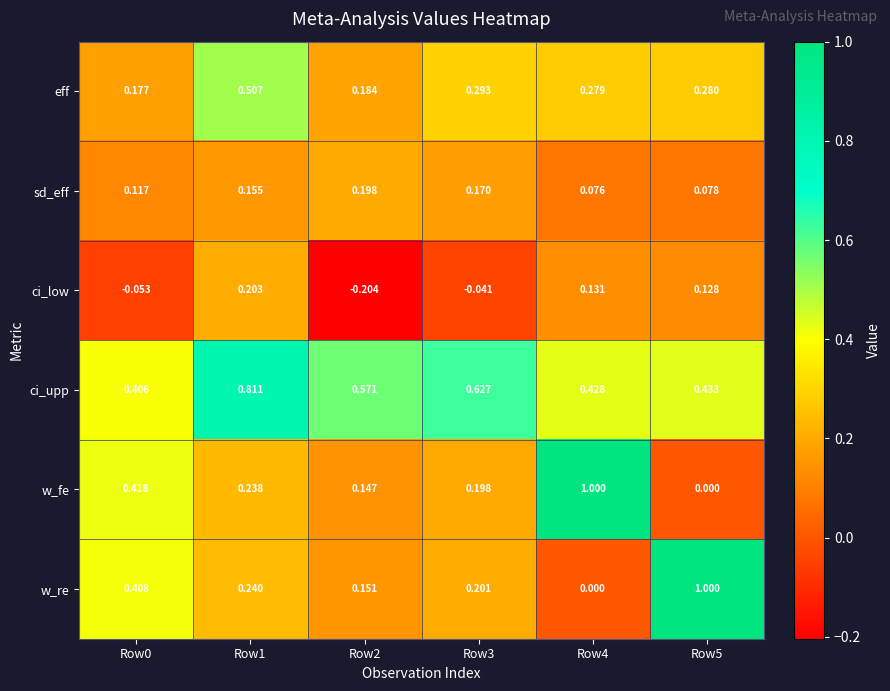

Rank the series at Row0 from highest to lowest value.

w_fe, w_re, ci_upp, eff, sd_eff, ci_low